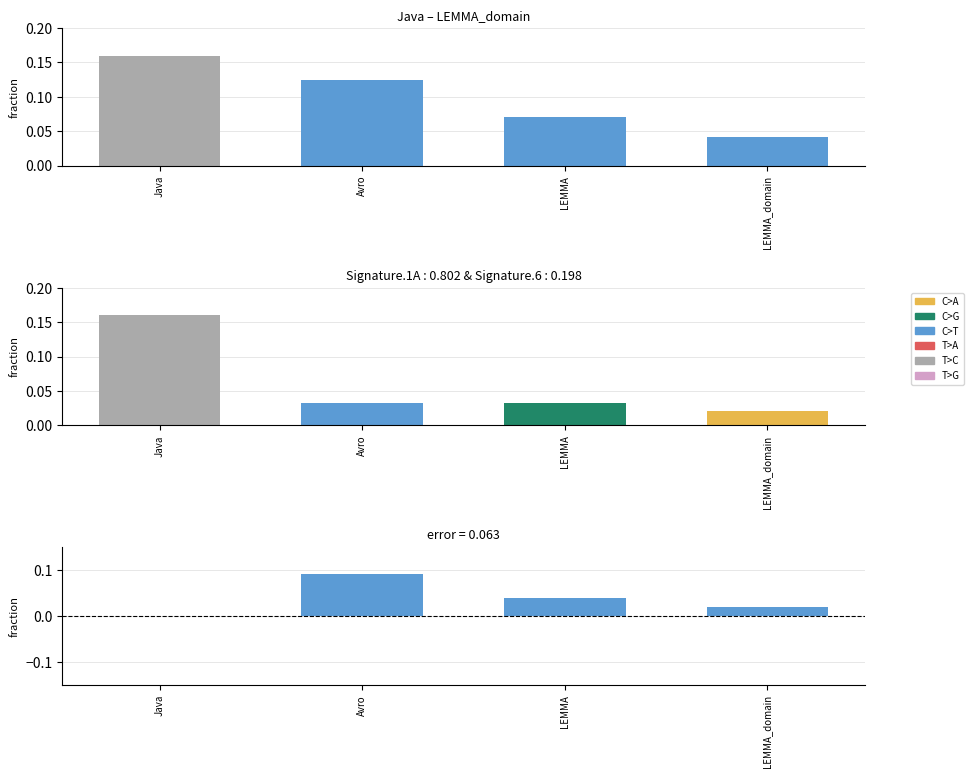

Count the number of categories in the chart.

4